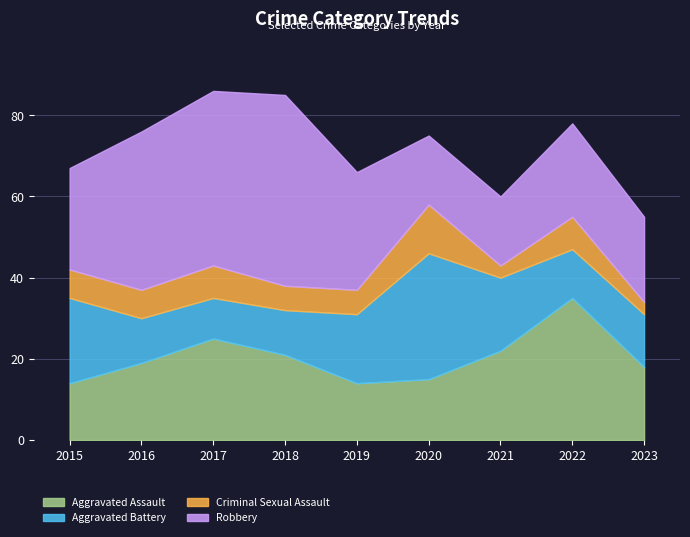

Which has a higher value, 2022 or 2018?

2022